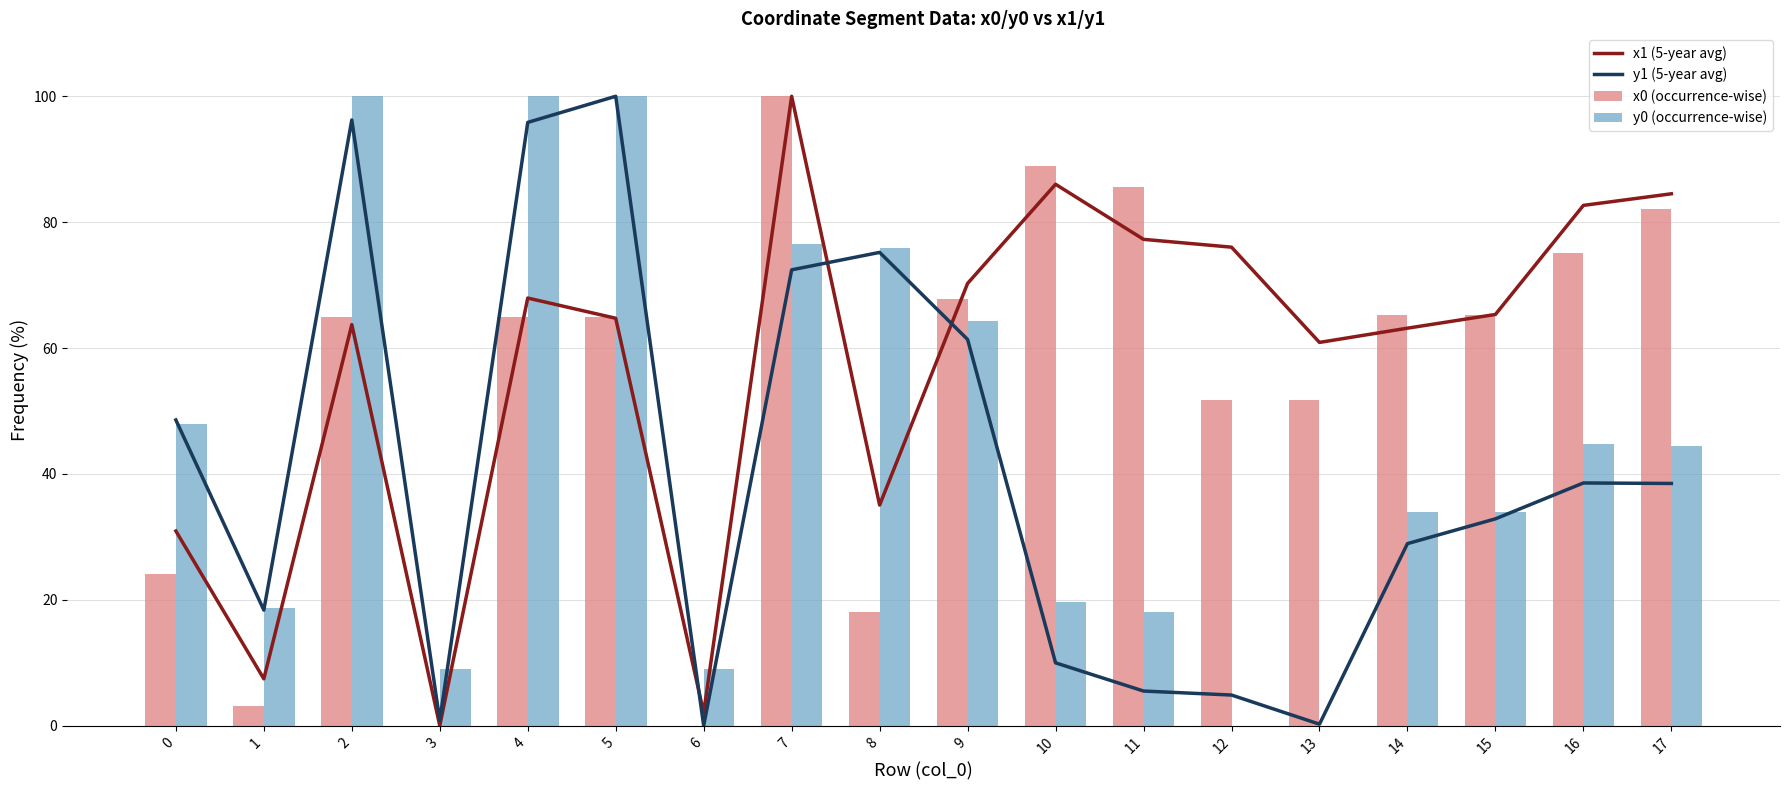

What is the maximum value shown in the chart?

100.0